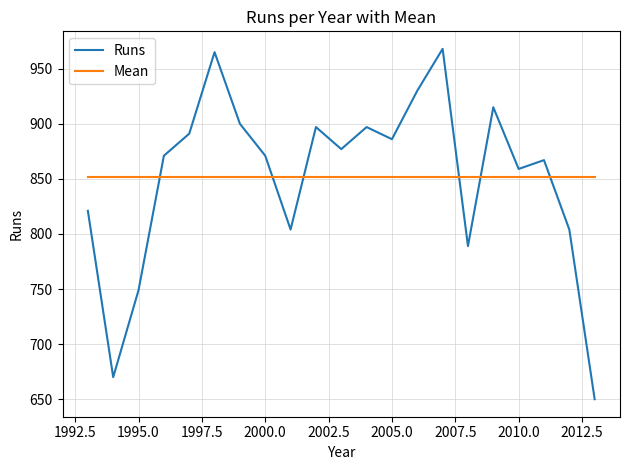

True or false: Runs and Mean cross at least once.

True